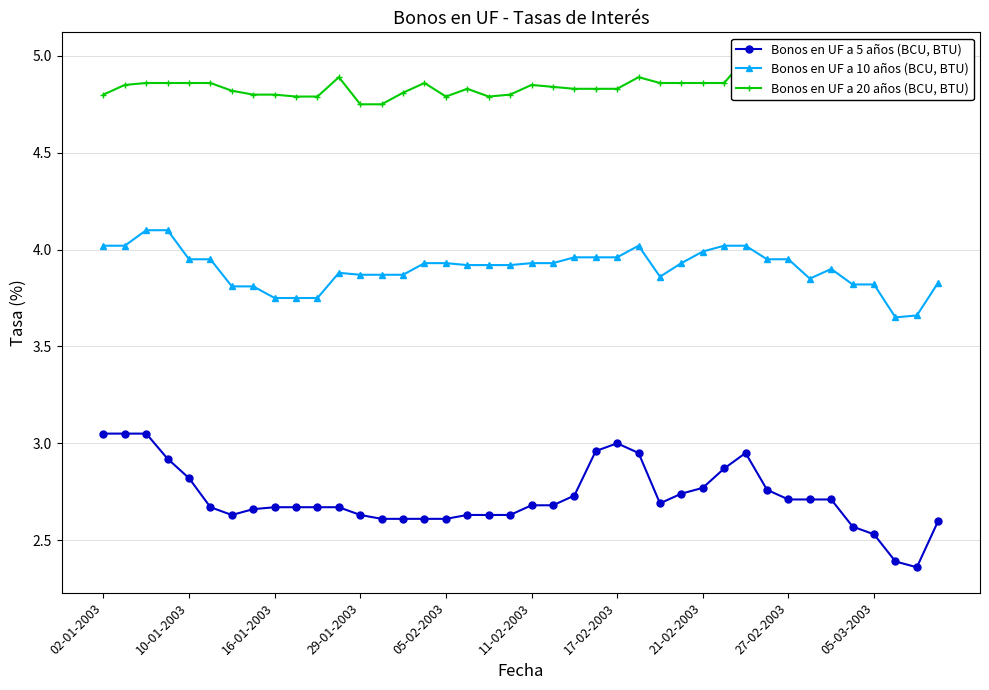

What is the value of the Bonos en UF a 10 años (BCU, BTU) point at the 37th from the left?

3.8